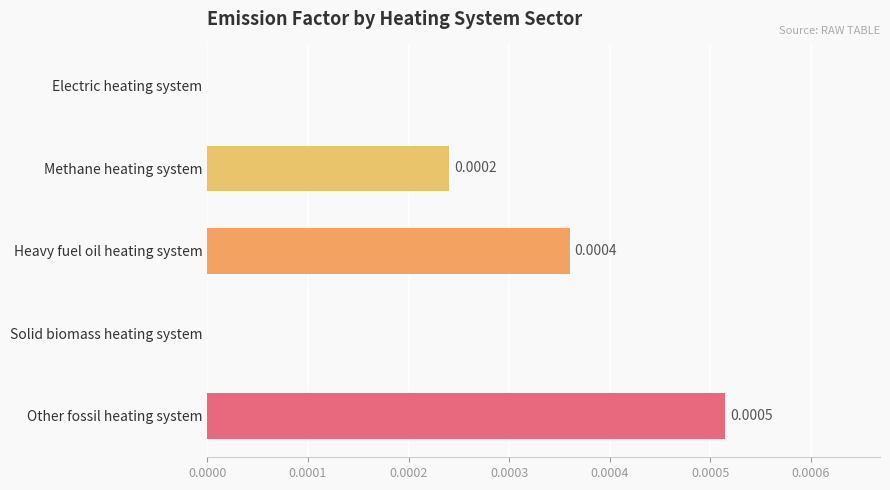

Which has a higher value, Solid biomass heating system or Other fossil heating system?

Other fossil heating system